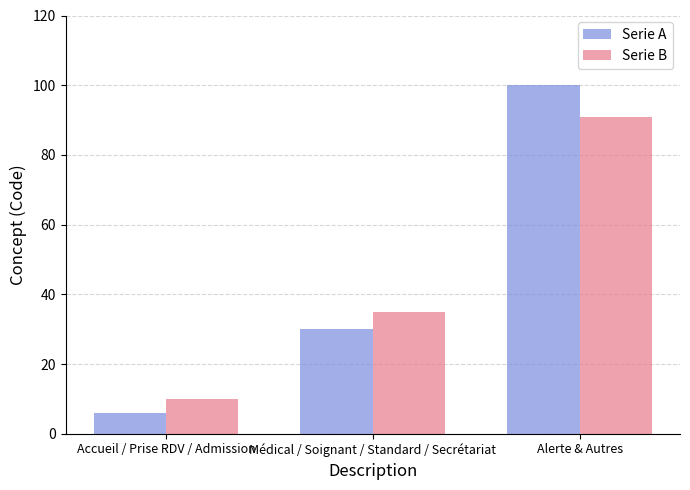

At which category does the chart reach its minimum across all series?

Accueil / Prise RDV / Admission